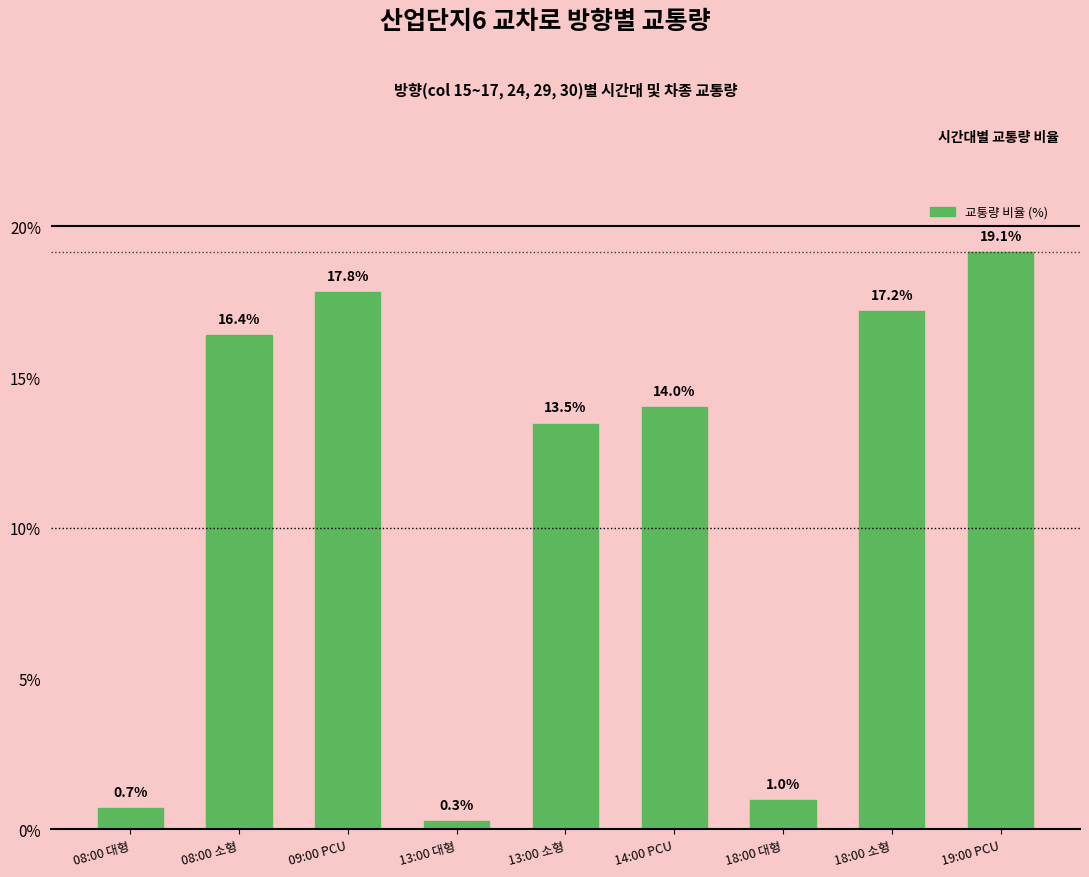

Reading left to right, list all the values displayed in this chart.

08:00 대형=0.7	08:00 소형=16.4	09:00 PCU=17.8	13:00 대형=0.3	13:00 소형=13.5	14:00 PCU=14.0	18:00 대형=1.0	18:00 소형=17.2	19:00 PCU=19.1